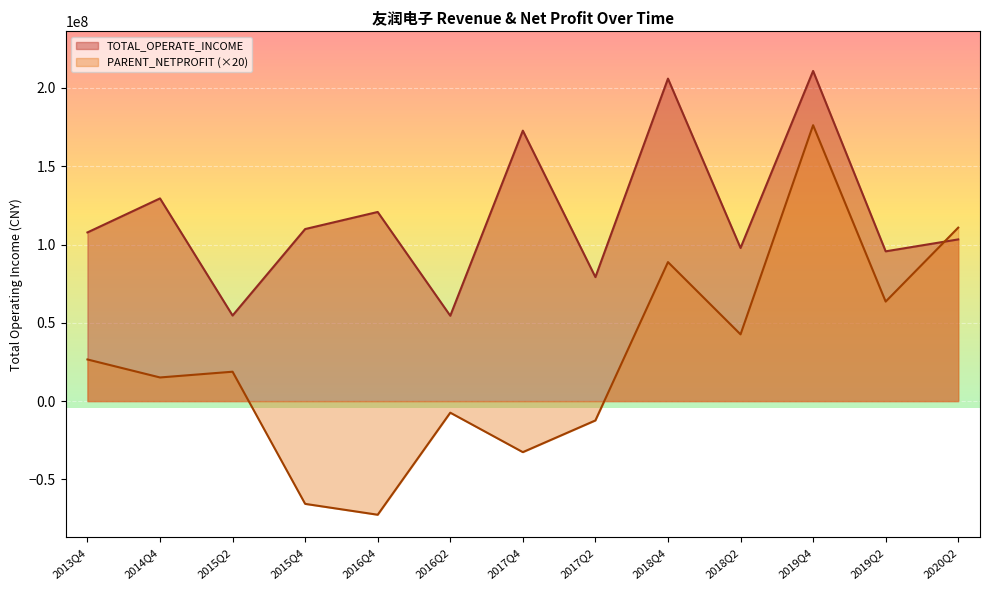

Does the chart display data point markers on the line(s)?

No